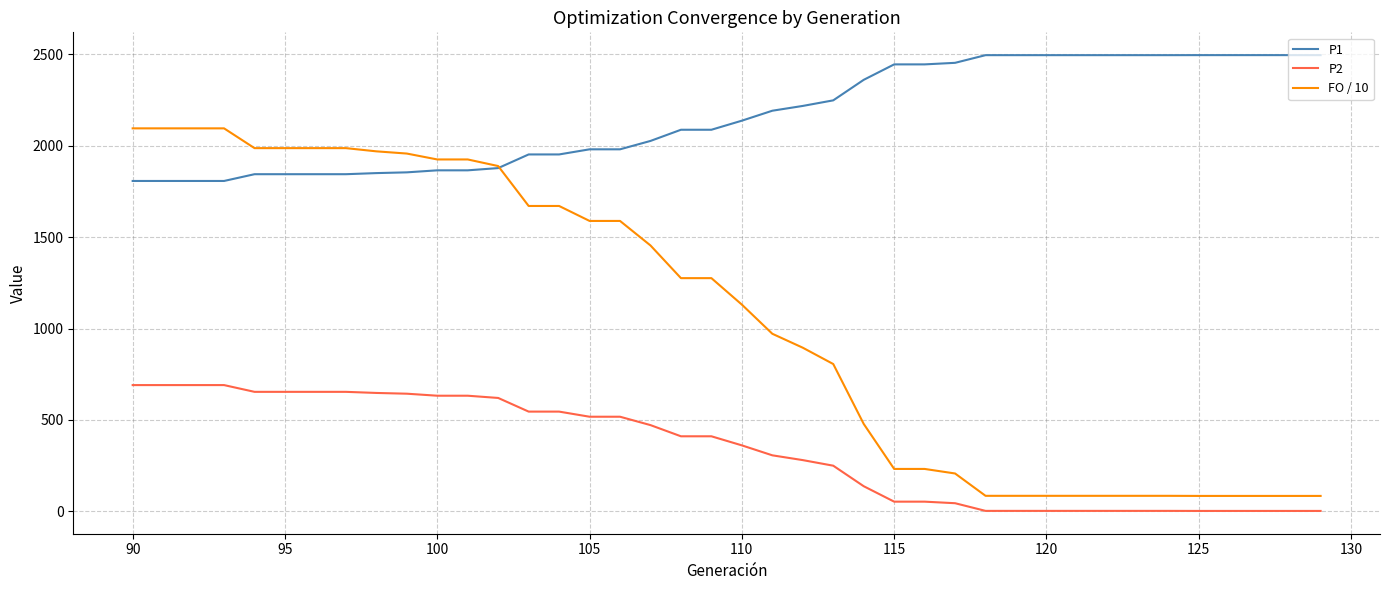

List the series in order of their peak value, lowest first.

P2, FO / 10, P1